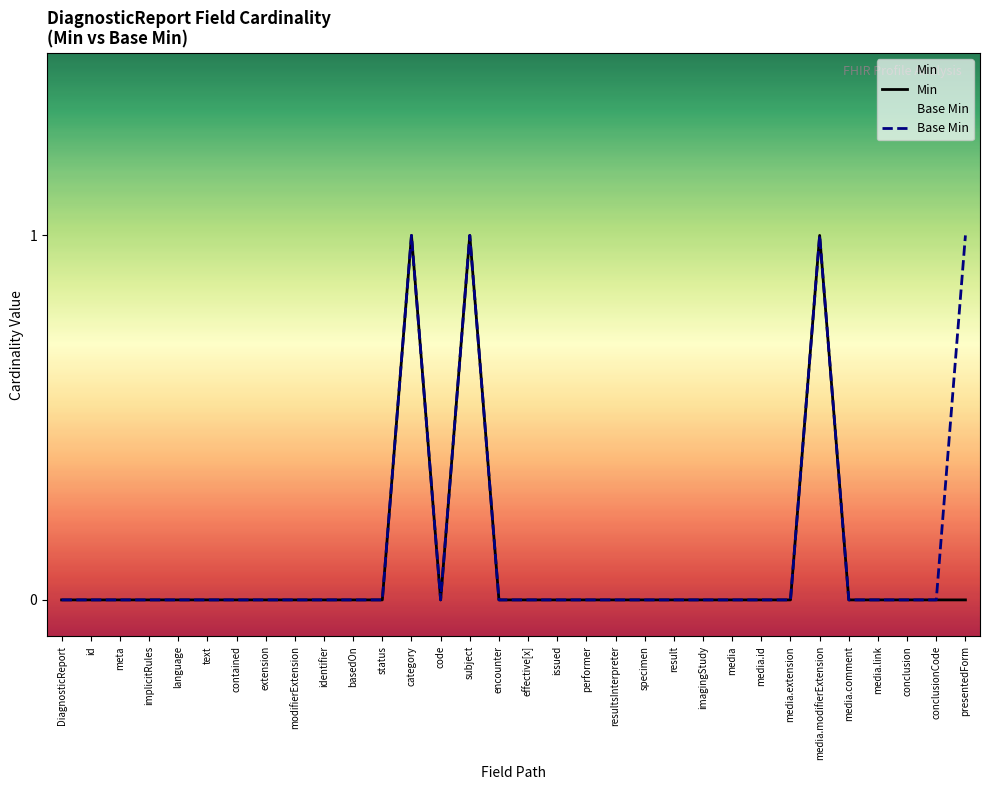

What is the label of the 30th point from the left?

conclusion